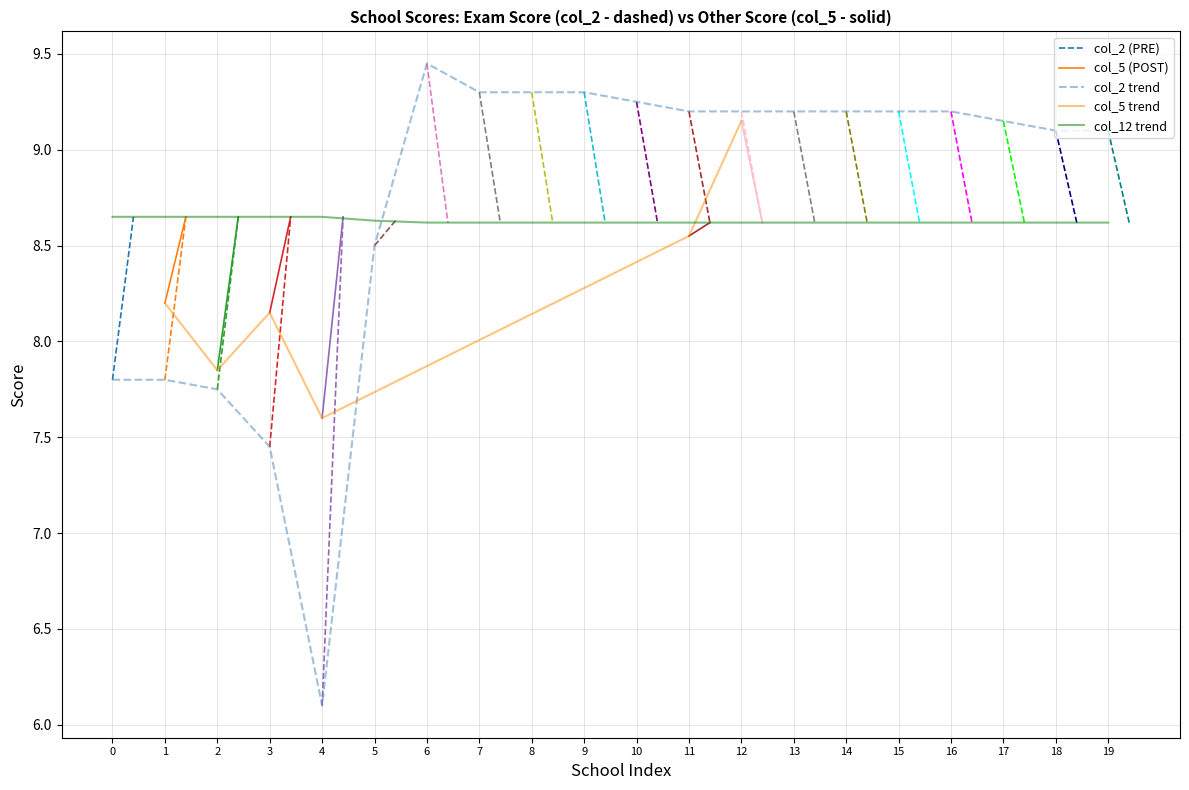

At which category does col_2 reach its first local peak?

6